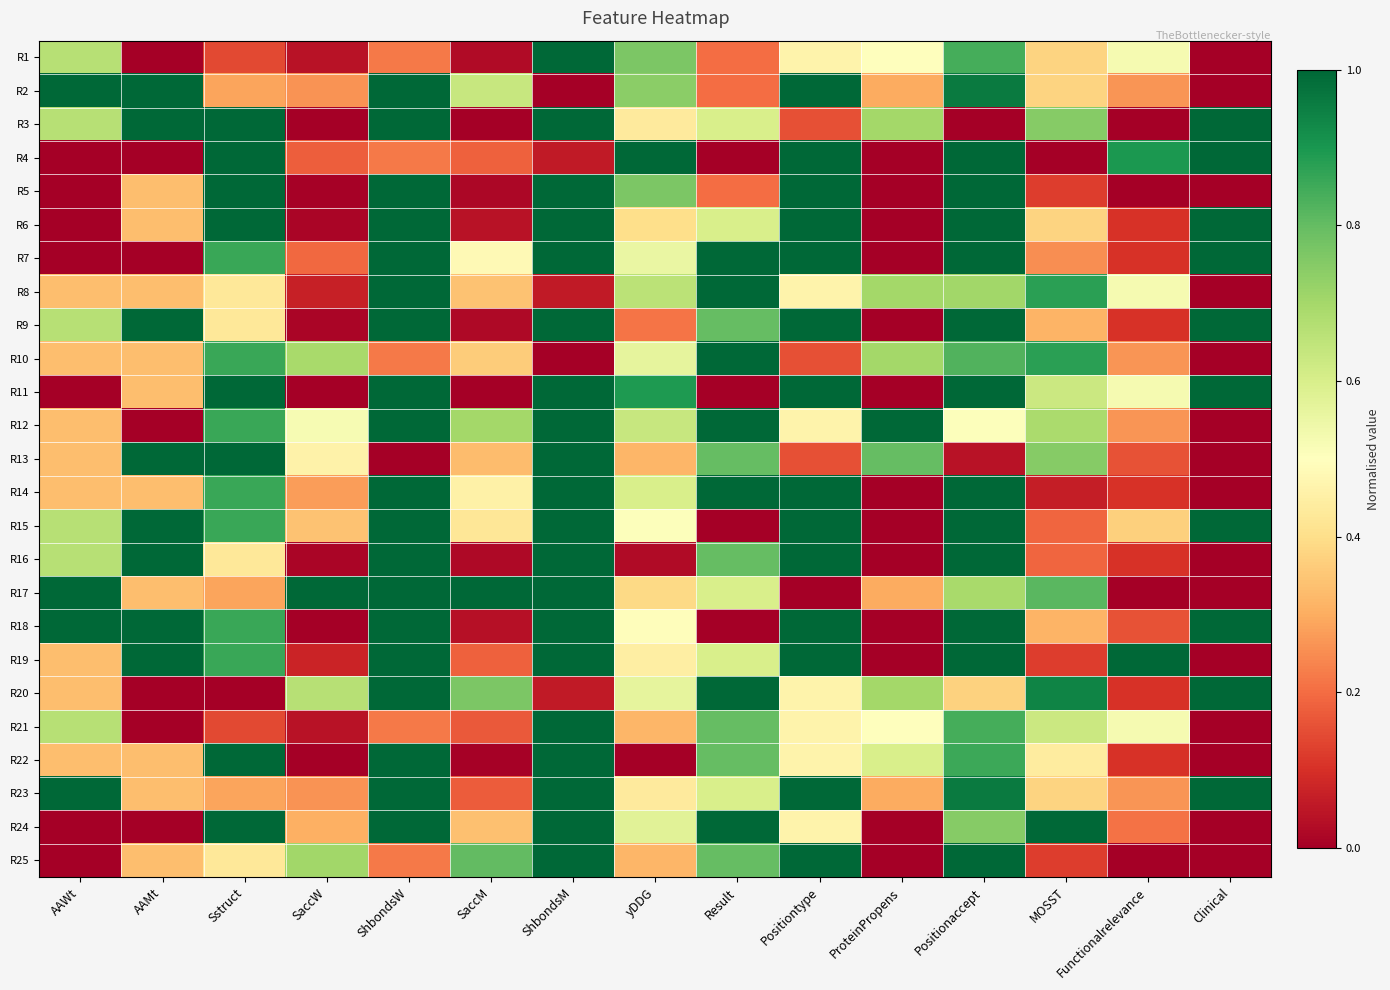

List the series in order of their peak value, highest first.

R1, R2, R3, R4, R5, R6, R7, R8, R9, R10, R11, R12, R13, R14, R15, R16, R17, R18, R19, R20, R21, R22, R23, R24, R25